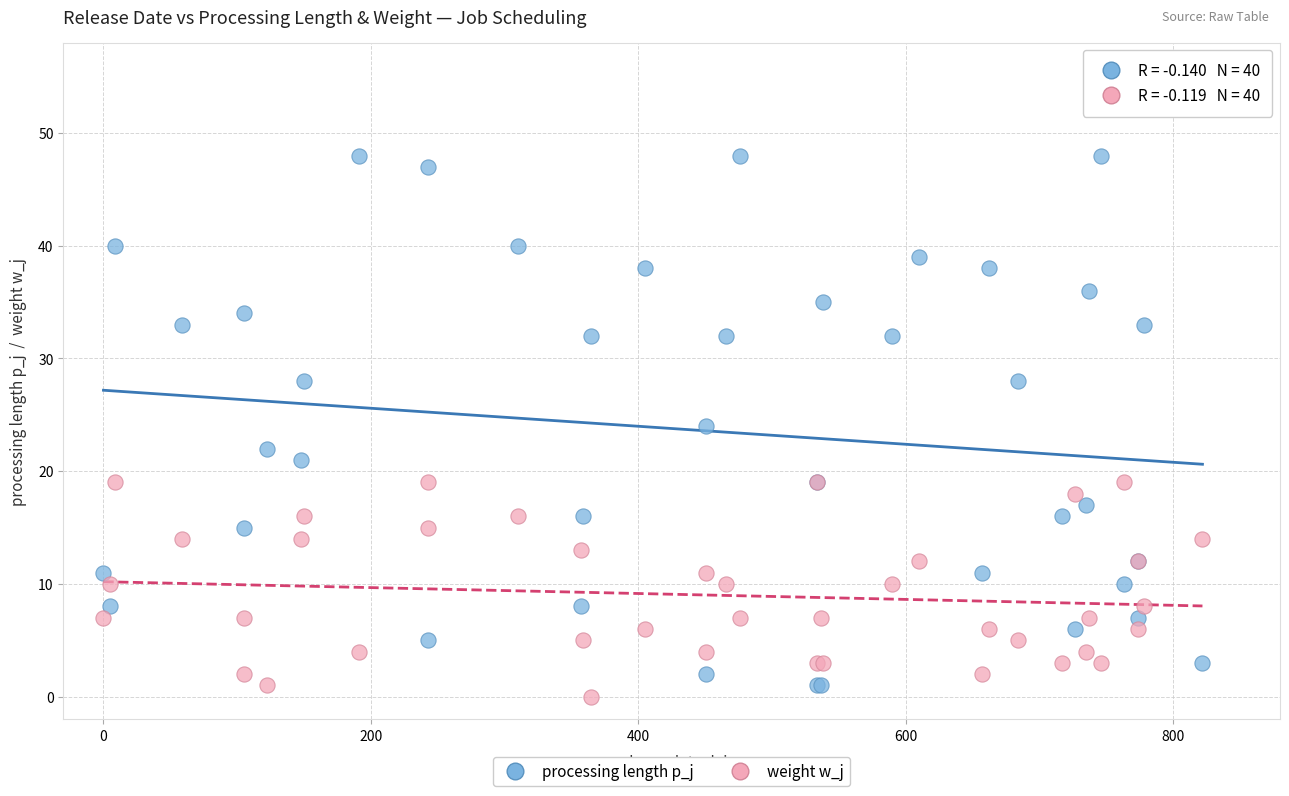

Which series has the largest Y range (max minus min)?

processing length p_j